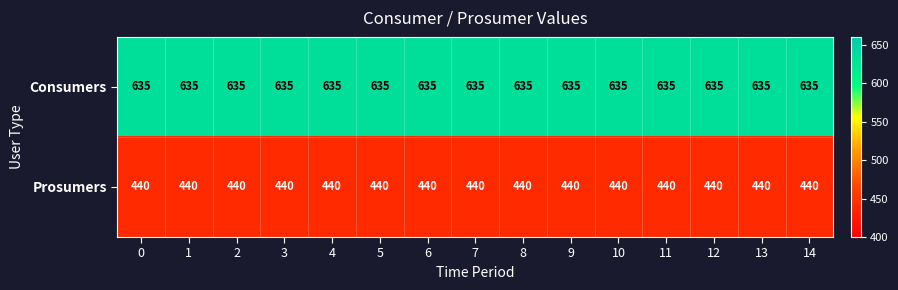

List the series in order of their overall mean, highest first.

Consumers, Prosumers